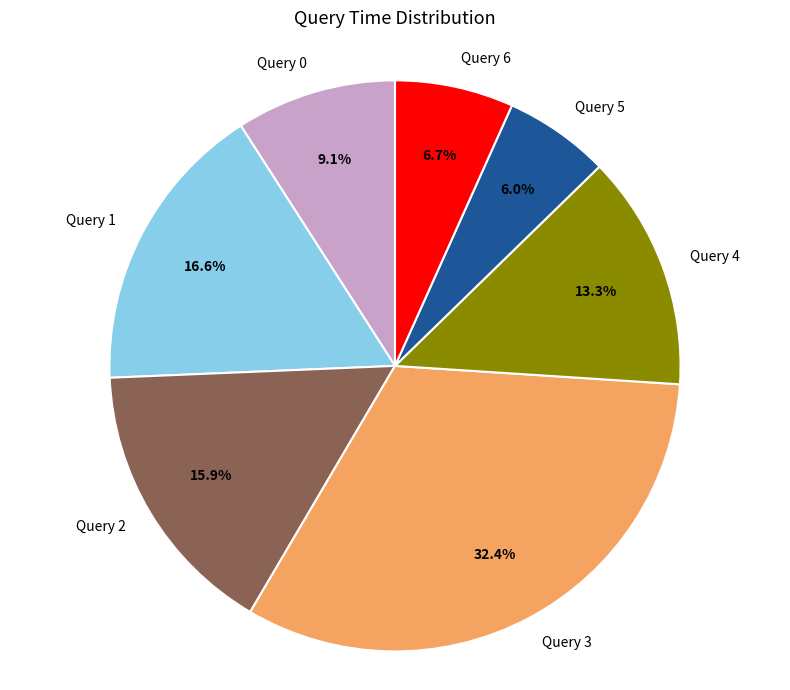

What percentage is NOT represented by Query 5?

94.0%